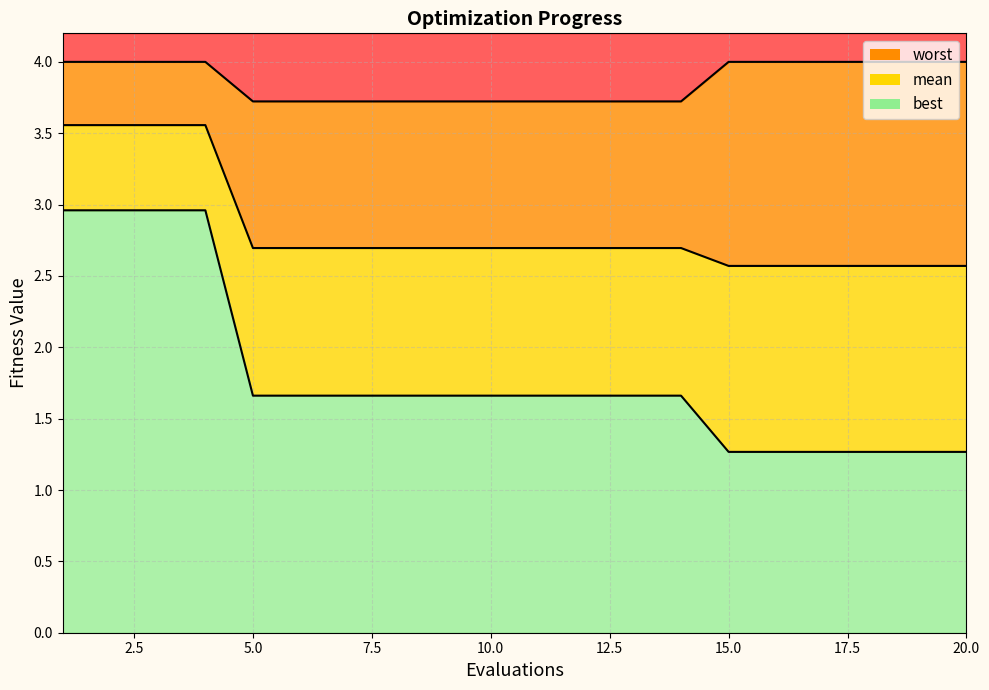

What is the difference between the mean values at 15 and 14?

0.1